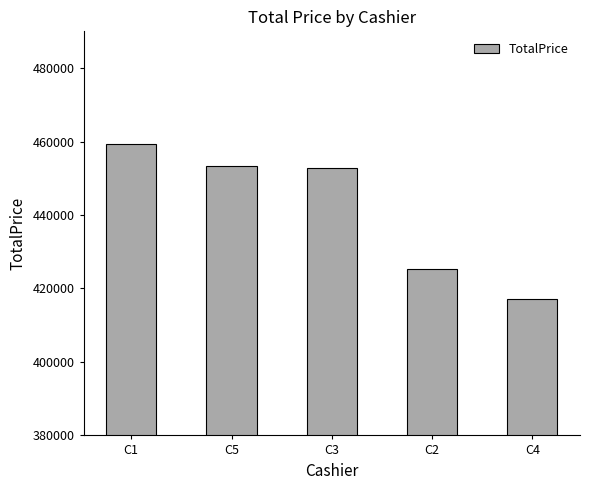

Reading left to right, list all the values displayed in this chart.

C1=459223.5	C5=453333.3	C3=452802.3	C2=425274.1	C4=417010.4